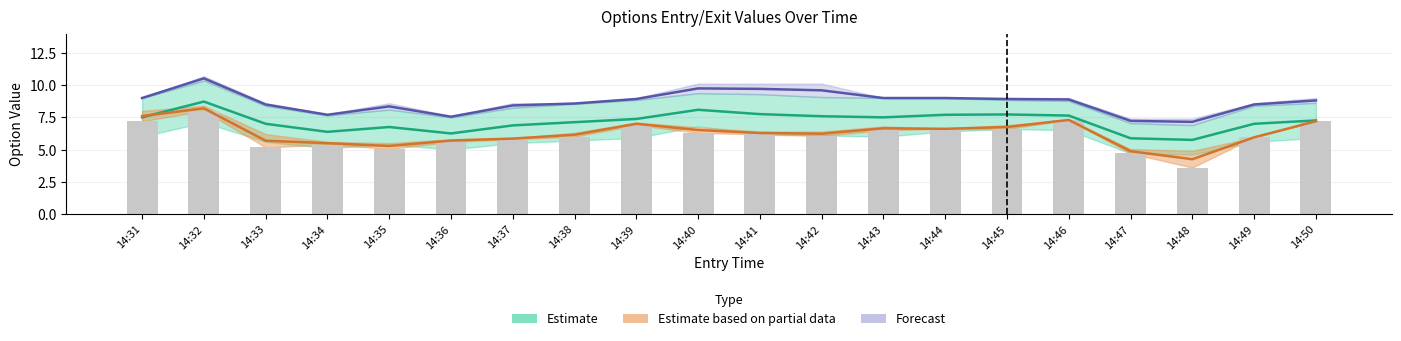

How many categories are shown in the chart?

20